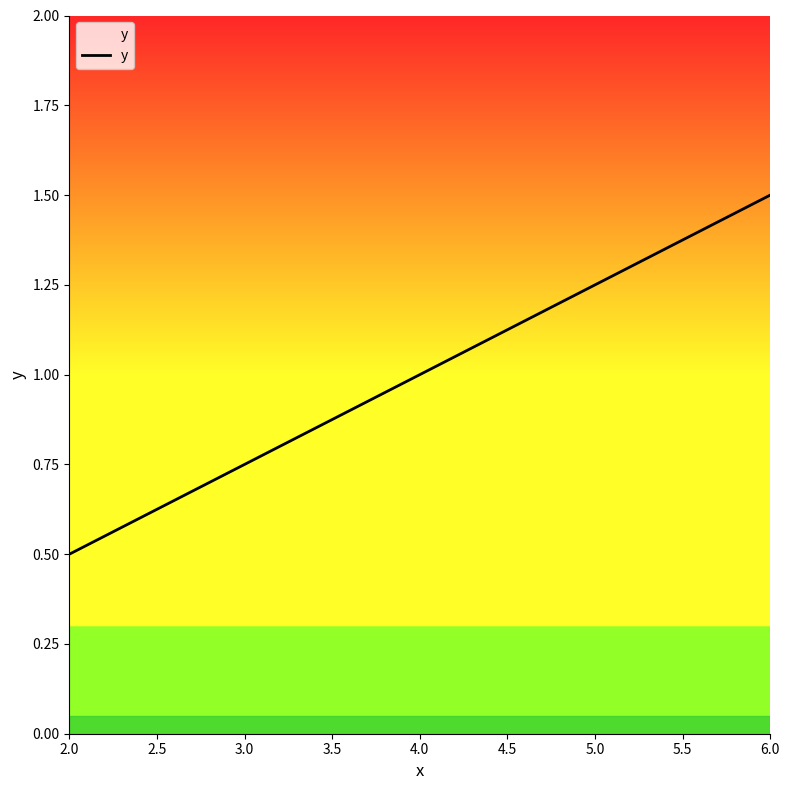

Rank the categories by value from highest to lowest.

6.0, 4.0, 2.0